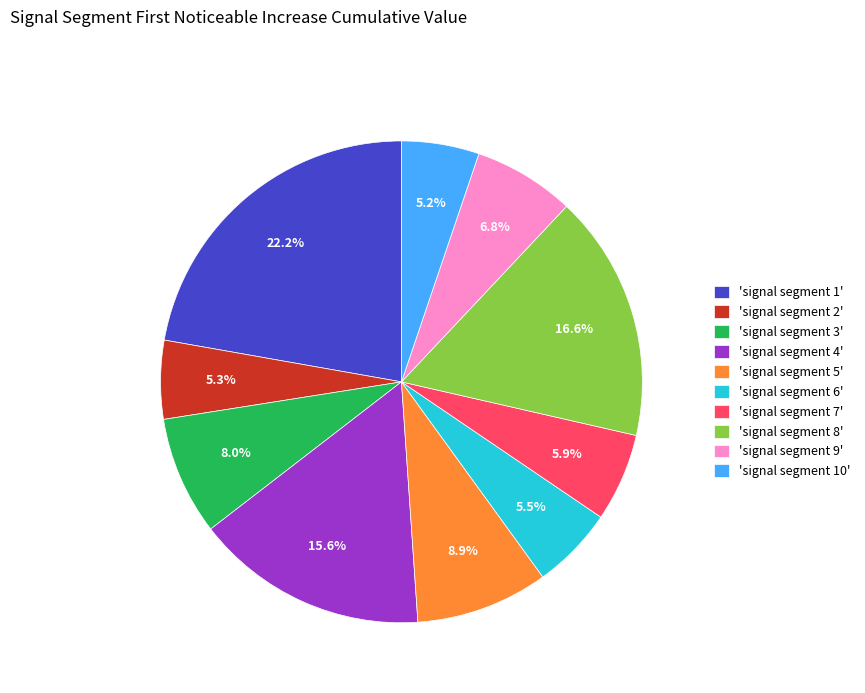

What is the total percentage of 'signal segment 5' and 'signal segment 4'?

24.5%